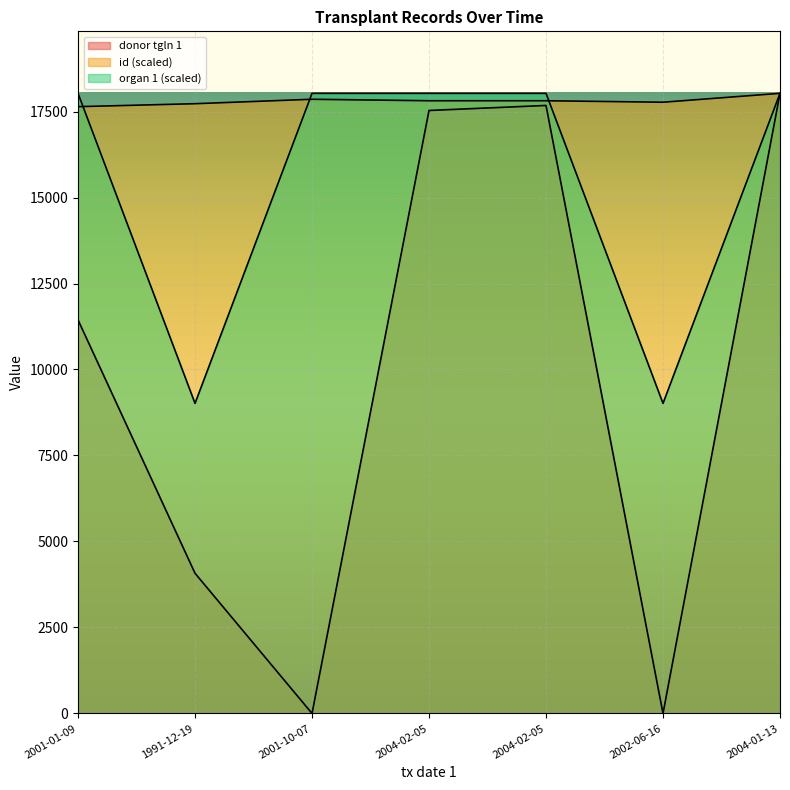

What is the label of the 3rd point from the right?

2004-02-05